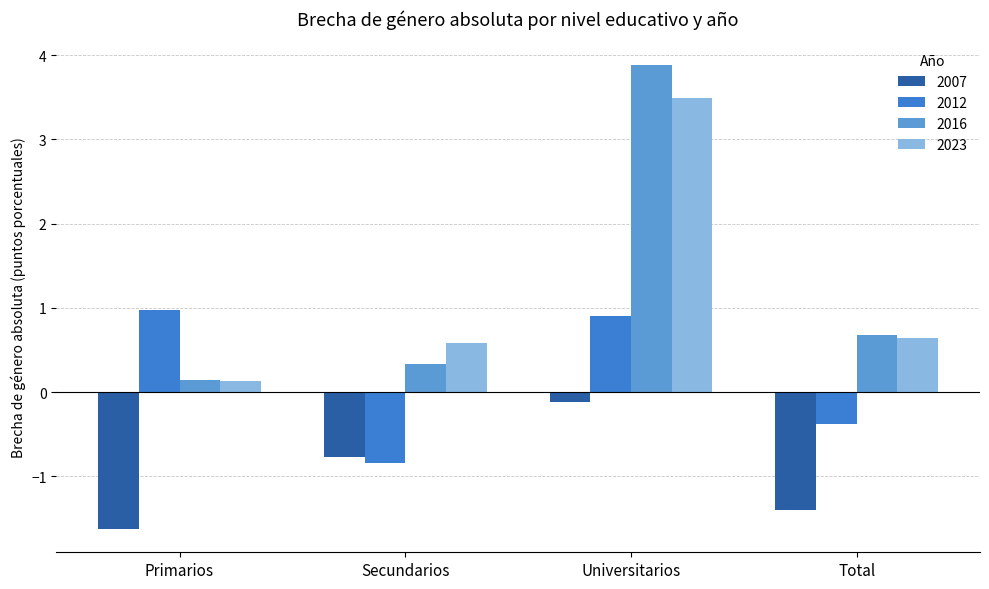

True or false: 2012 has a value of -0.8 at Secundarios.

True